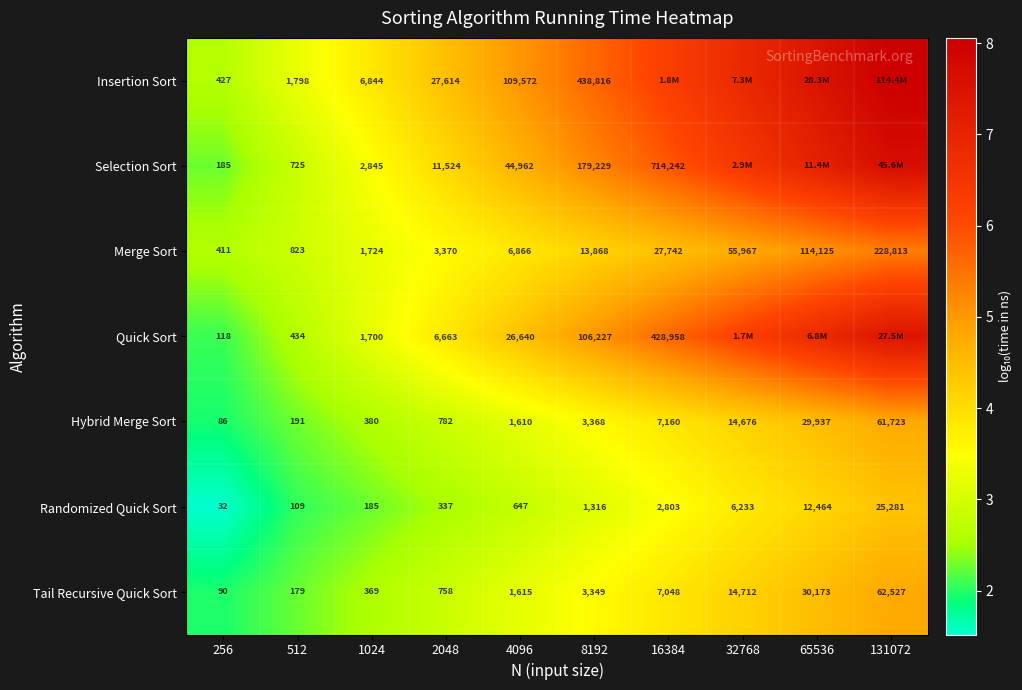

What is the difference between the maximum and minimum values in the Insertion Sort series?

5.4